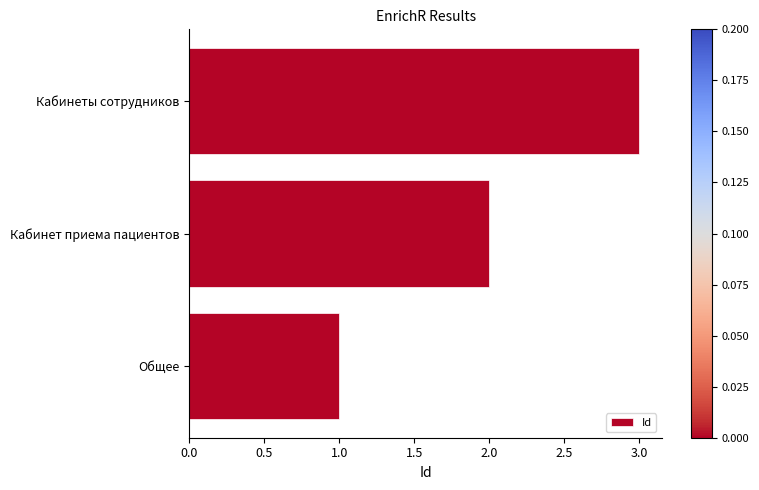

Is it true that the value at Общее is 1?

True